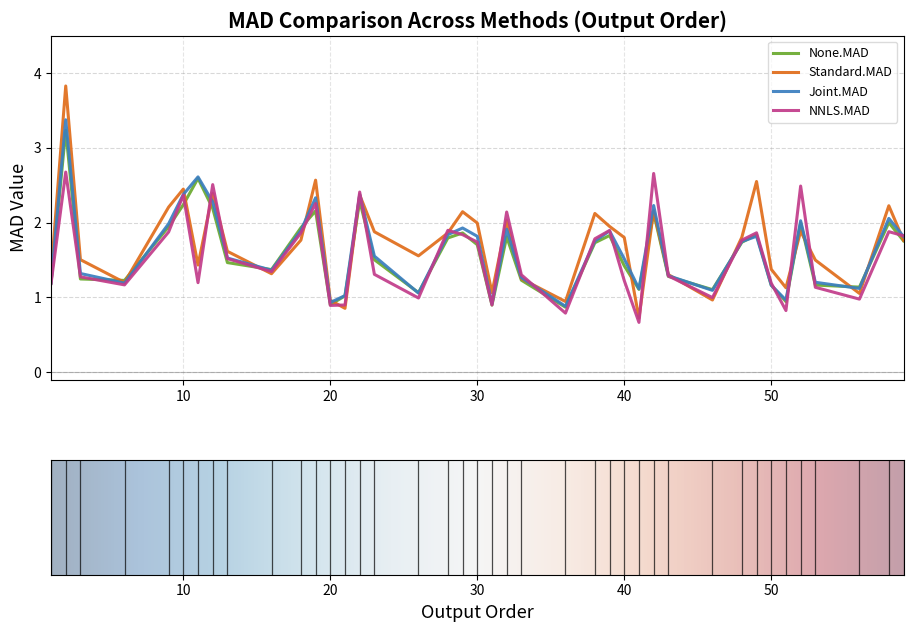

List the series in order of their peak value, highest first.

Standard.MAD, Joint.MAD, None.MAD, NNLS.MAD